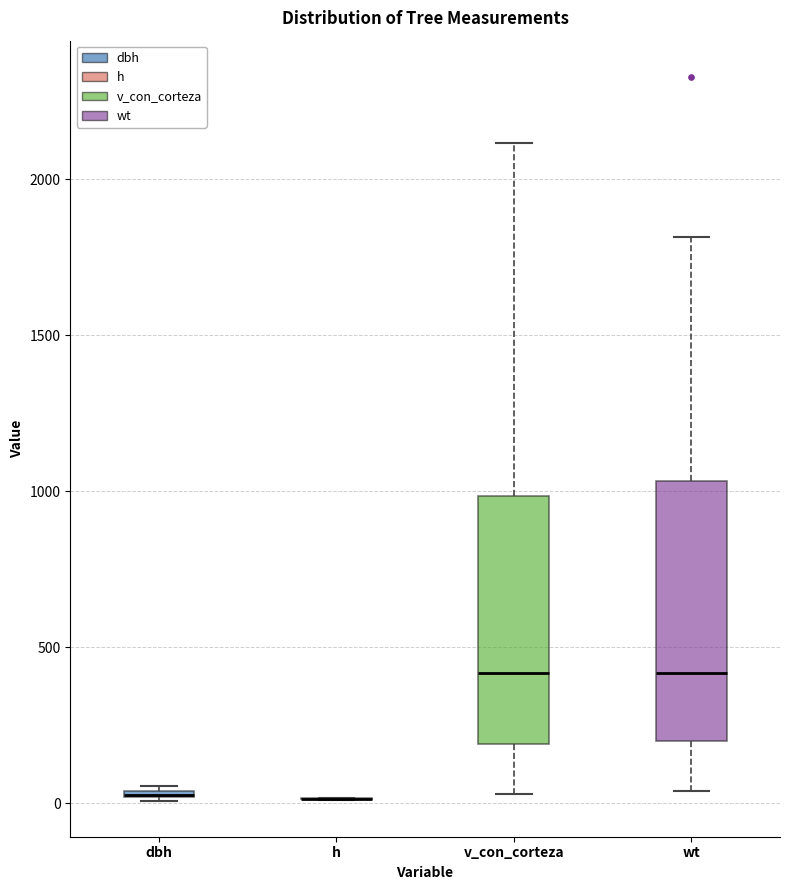

Where does the lower whisker of the box for v_con_corteza end on the y-axis? The values are not printed on the chart, so give them approximately, as read against the axis.

50